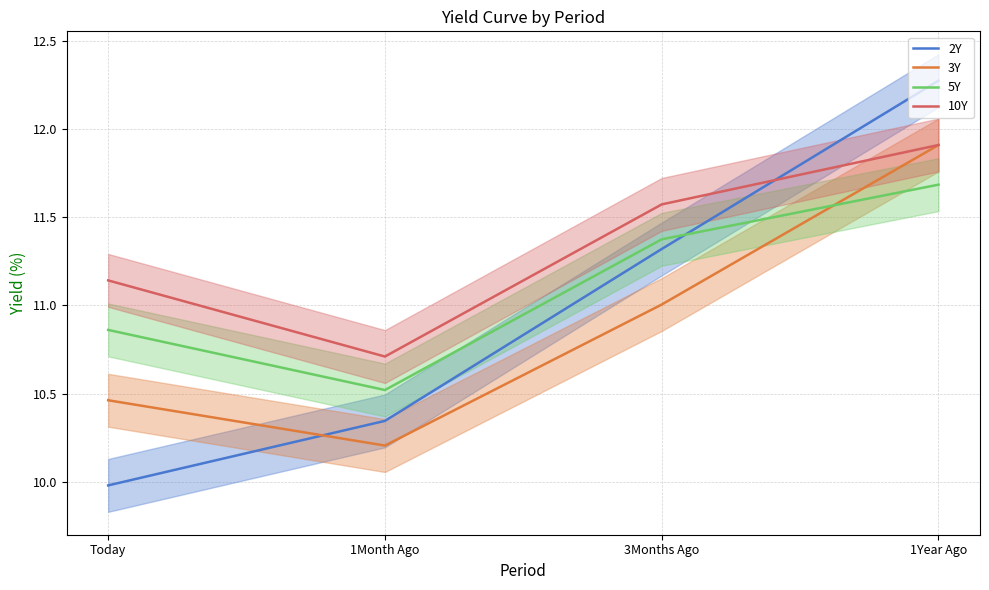

What is the label of the 4th point from the right?

Today